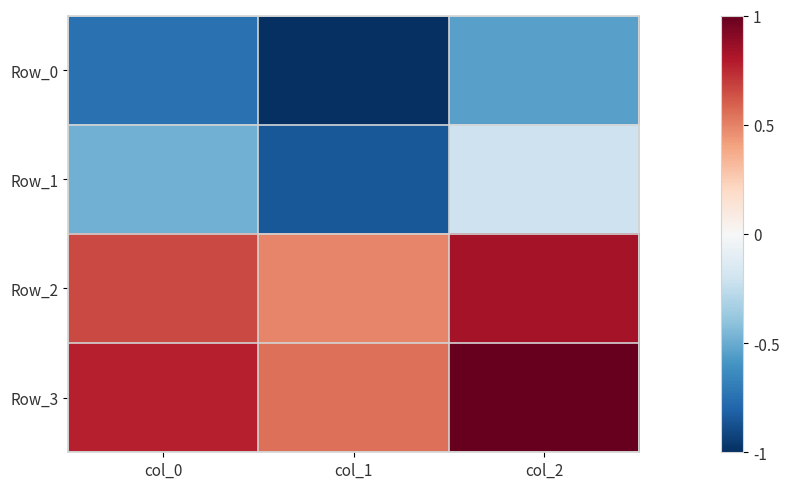

True or false: Row_3 has a value of 299.3 at col_0.

True